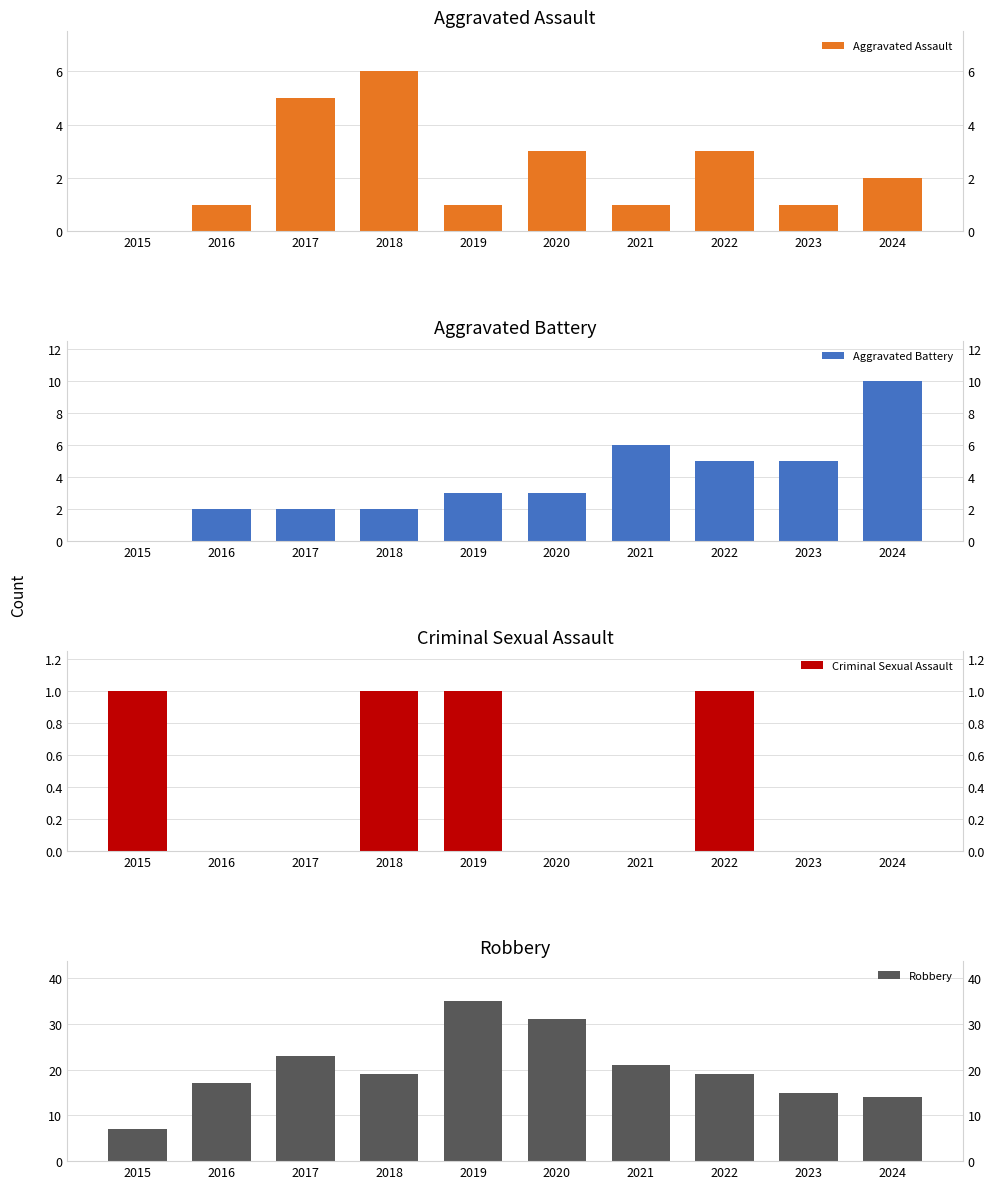

How many data points in Robbery are above 19?

4